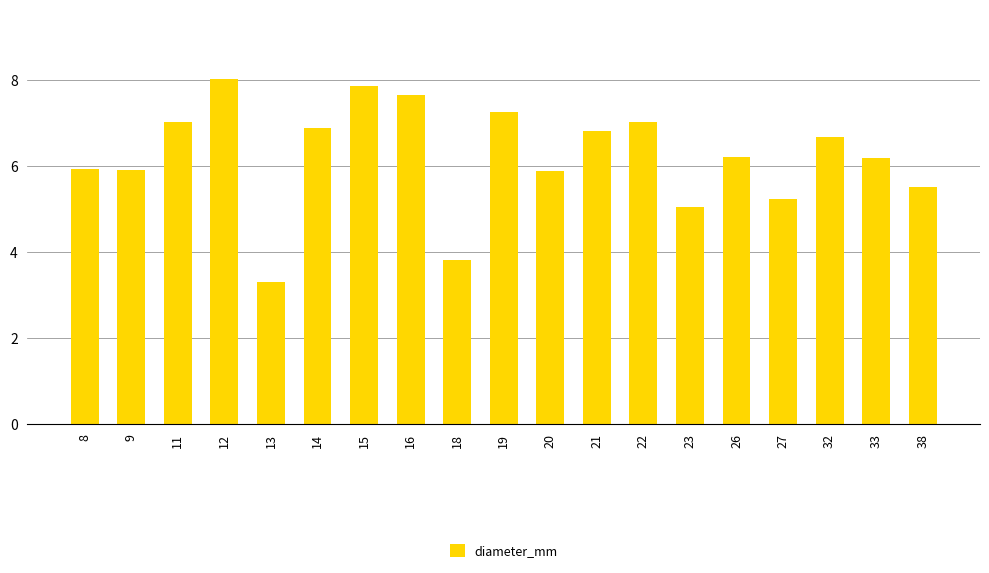

Where is the data nearest to the value 5?

23